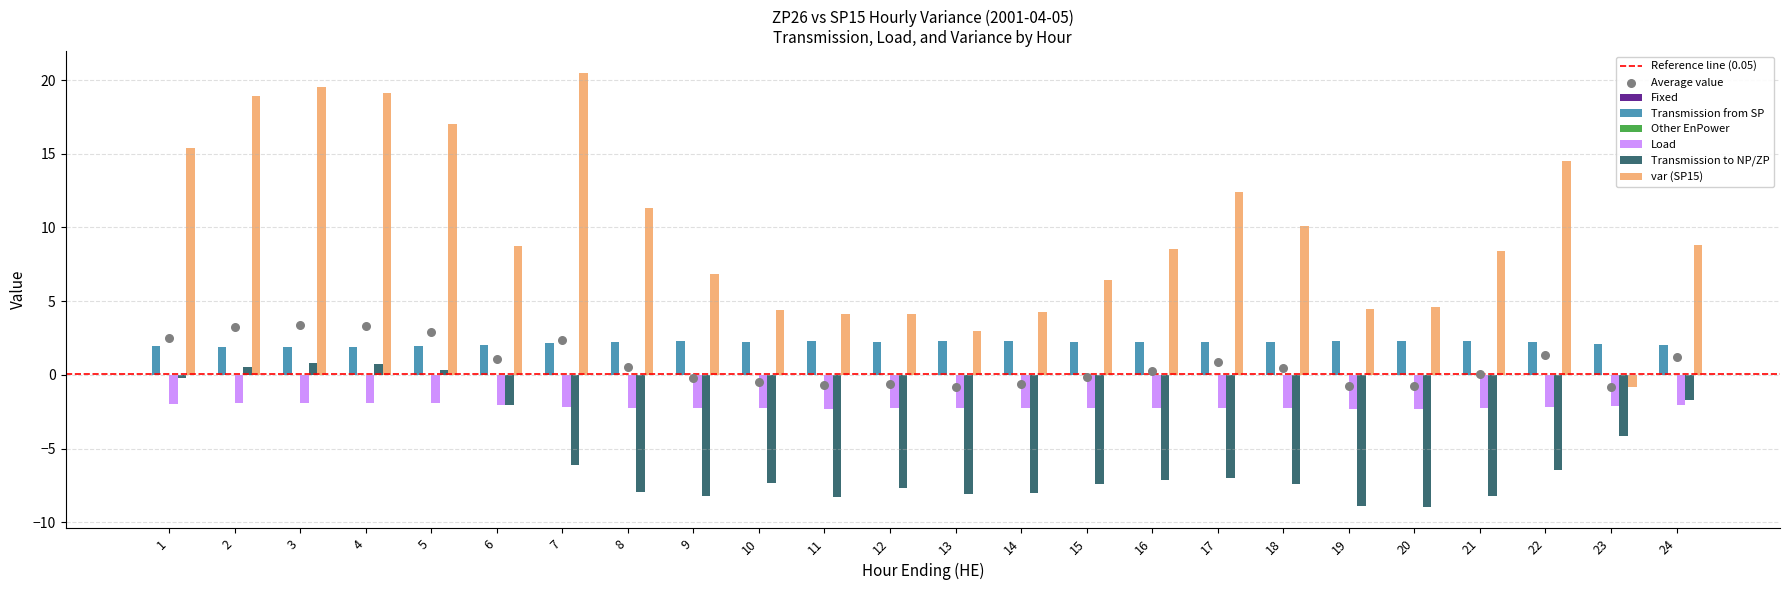

At how many categories does at least one series exceed 10?

10